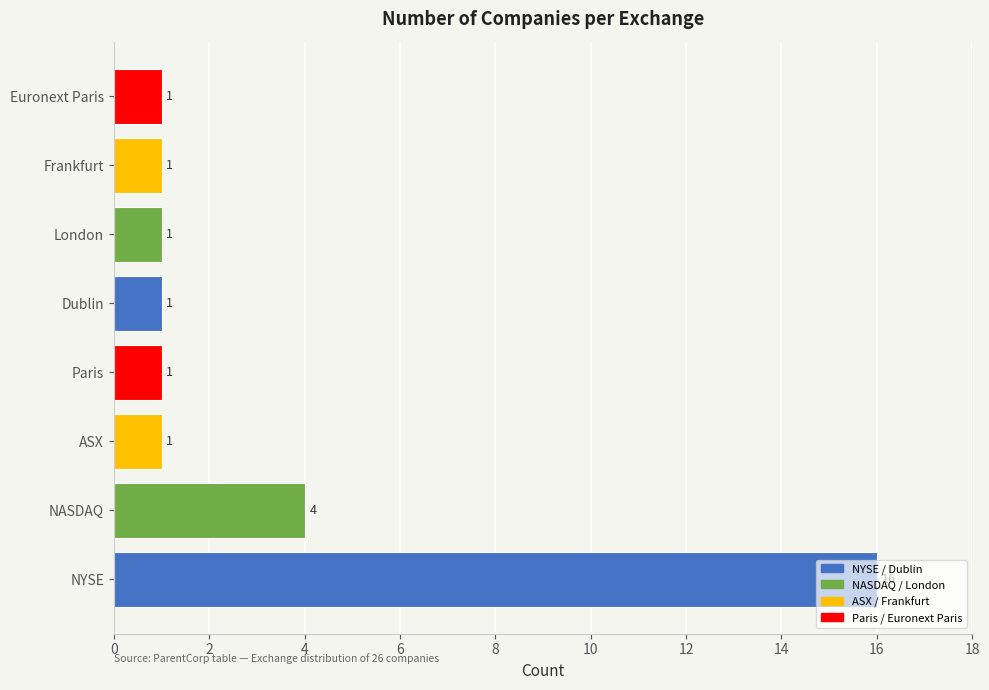

What is the smallest value displayed?

1